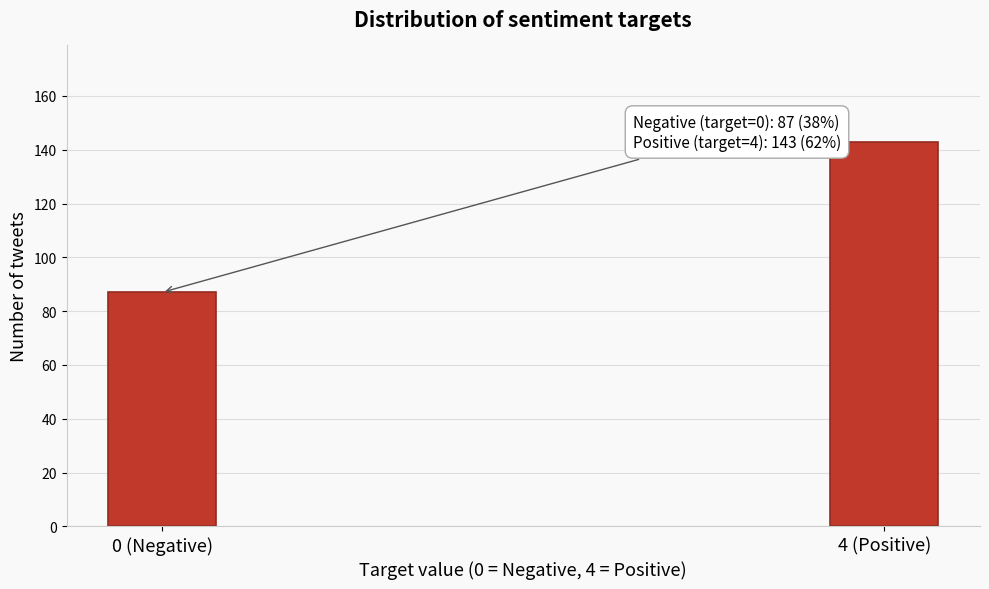

Reading left to right, list all the values displayed in this chart.

0 (Negative)=87	4 (Positive)=143